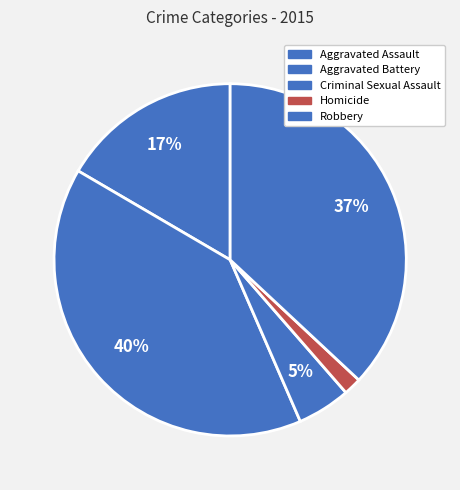

What percentage is the Homicide slice, to the nearest percent?

2%